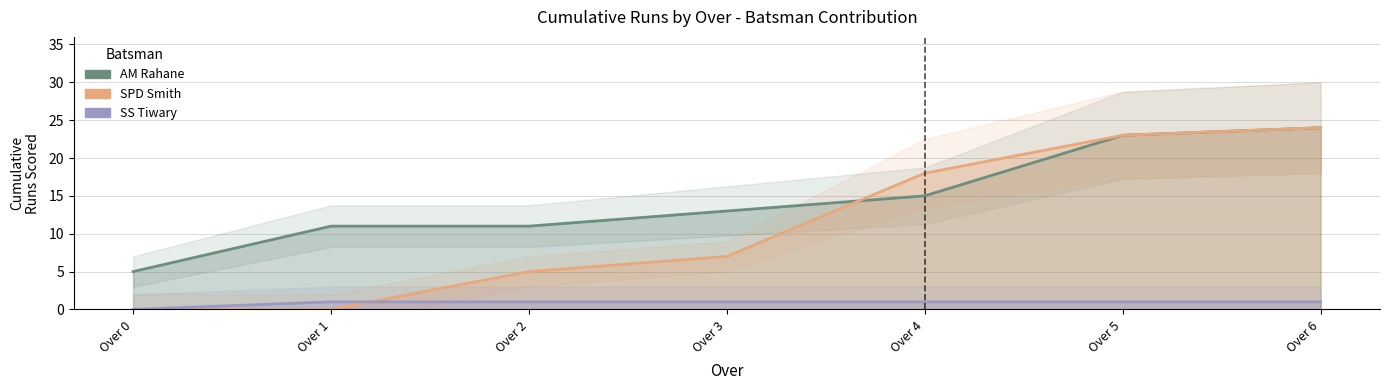

List the labels in order of SS Tiwary value, largest first.

Over 1, Over 2, Over 3, Over 4, Over 5, Over 6, Over 0